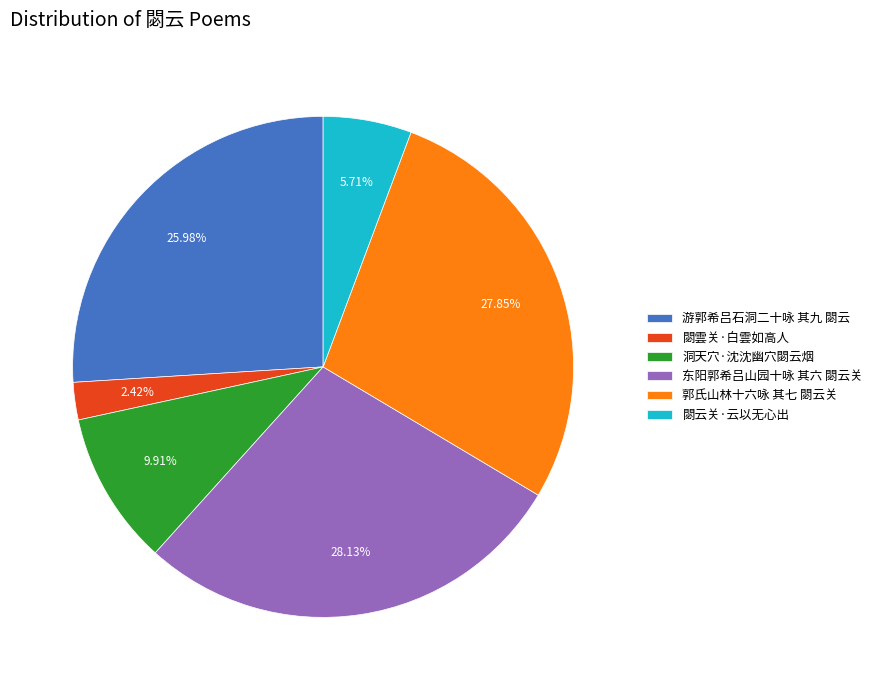

Is the sum of 洞天穴·沈沈幽穴閟云烟 and 閟雲关·白雲如高人 greater than half?

No